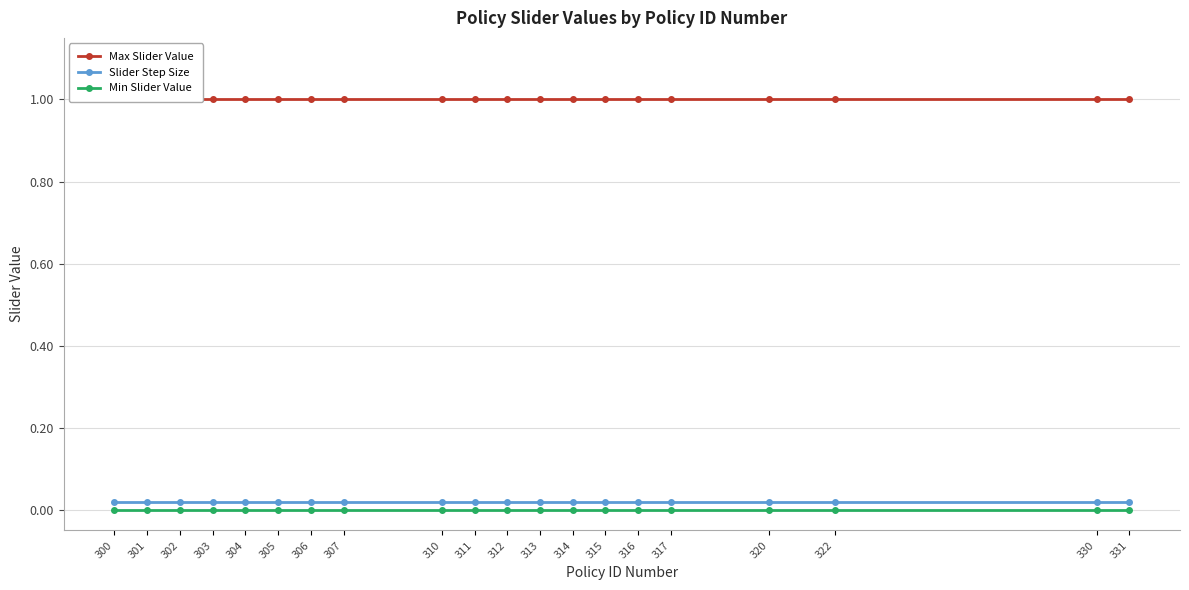

Reading right to left, what are all the values shown in this chart?

Max Slider Value: 331=1.0	330=1.0	322=1.0	320=1.0	317=1.0	316=1.0	315=1.0	314=1.0	313=1.0	312=1.0	311=1.0	310=1.0	307=1.0	306=1.0	305=1.0	304=1.0	303=1.0	302=1.0	301=1.0	300=1.0
Slider Step Size: 331=0.0	330=0.0	322=0.0	320=0.0	317=0.0	316=0.0	315=0.0	314=0.0	313=0.0	312=0.0	311=0.0	310=0.0	307=0.0	306=0.0	305=0.0	304=0.0	303=0.0	302=0.0	301=0.0	300=0.0
Min Slider Value: 331=0.0	330=0.0	322=0.0	320=0.0	317=0.0	316=0.0	315=0.0	314=0.0	313=0.0	312=0.0	311=0.0	310=0.0	307=0.0	306=0.0	305=0.0	304=0.0	303=0.0	302=0.0	301=0.0	300=0.0